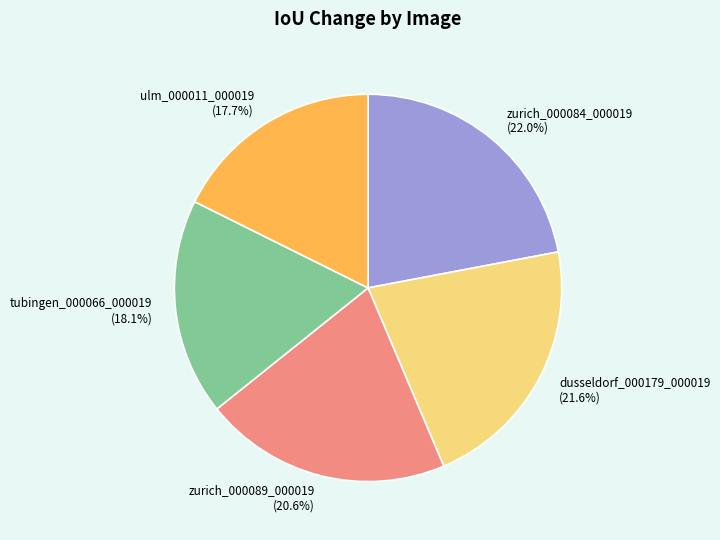

Is it true that zurich_000089_000019 is 8% of the pie?

False